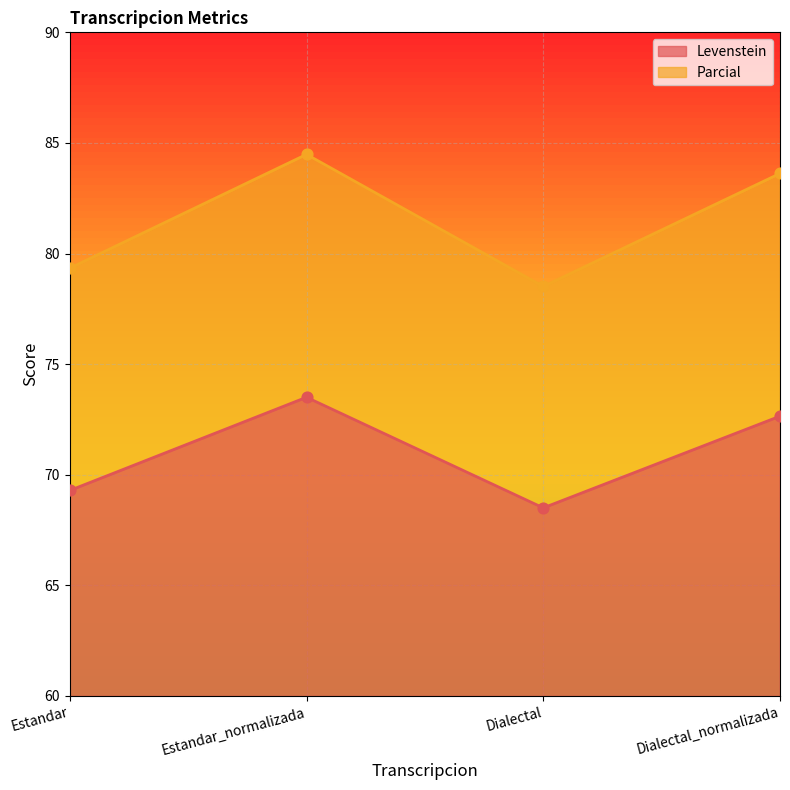

Which series has the largest total across all categories?

Parcial